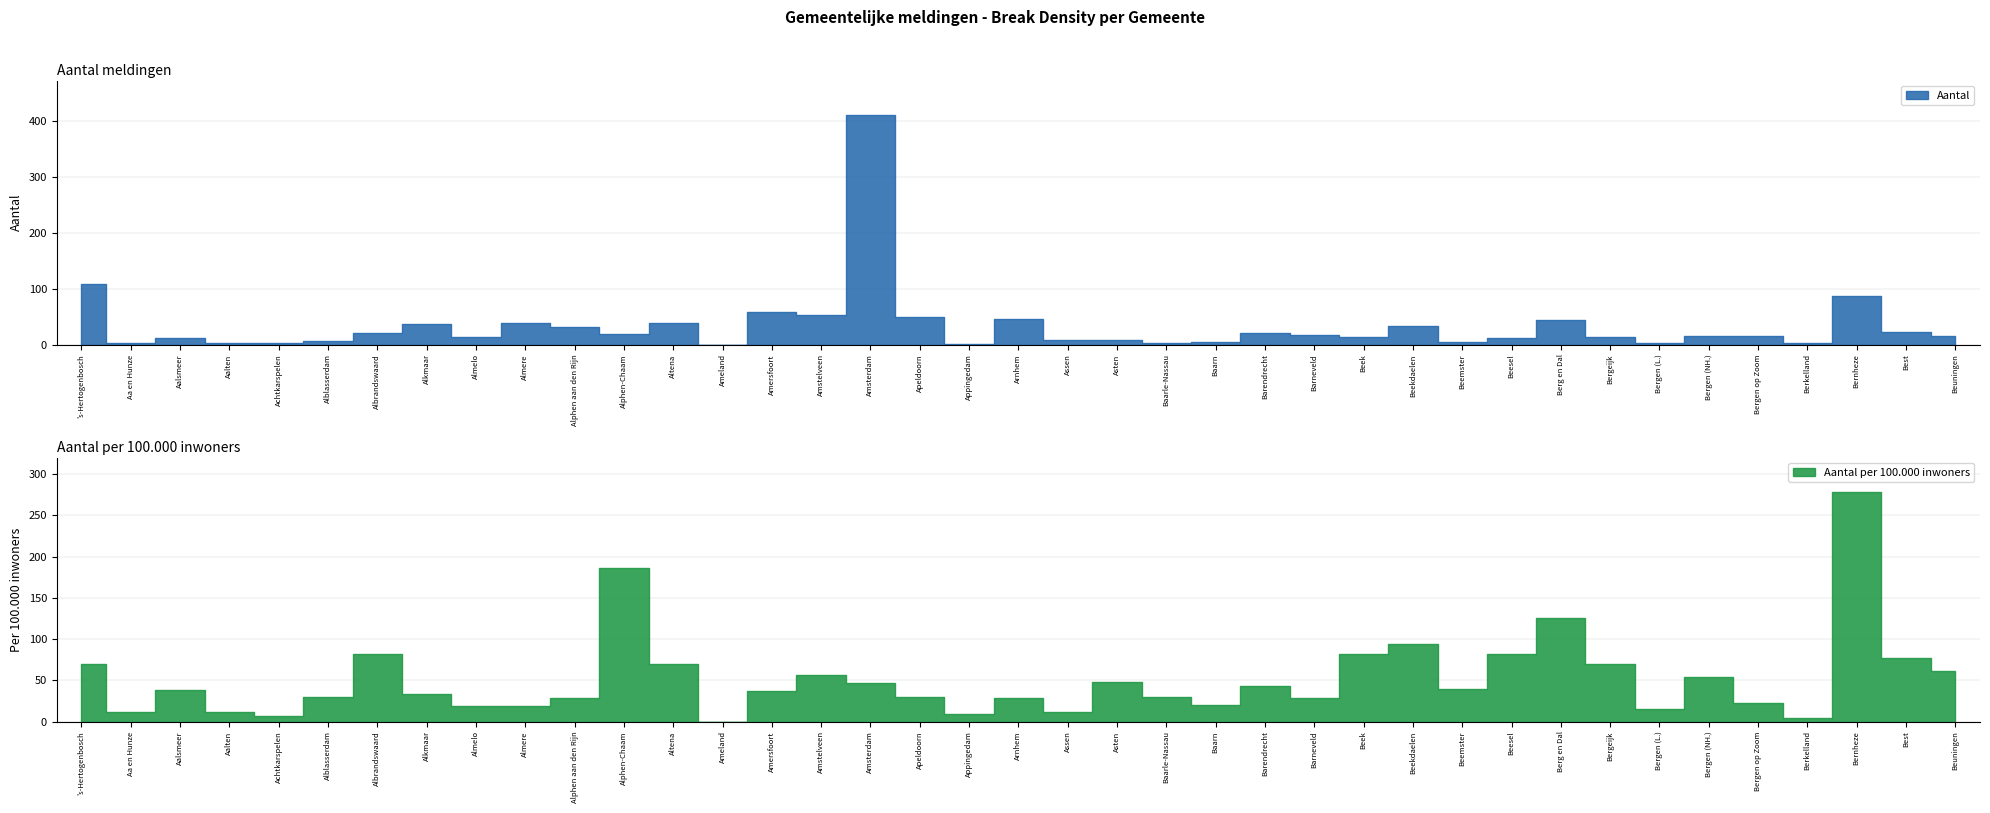

How many interior local valleys does the Aantal series have?

12